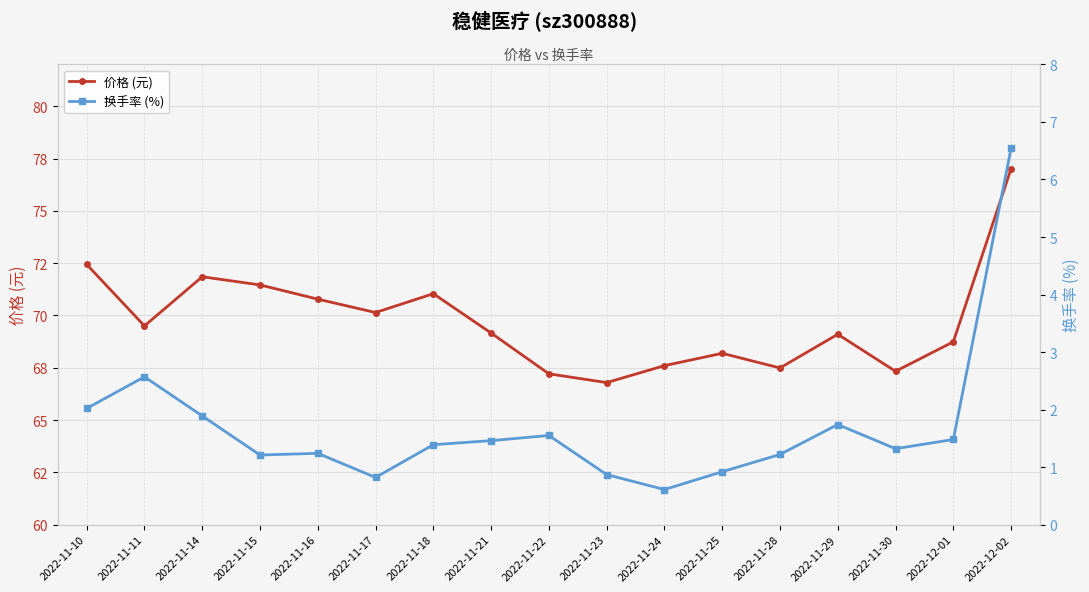

How many interior local peaks does the 价格 (元) series have?

4